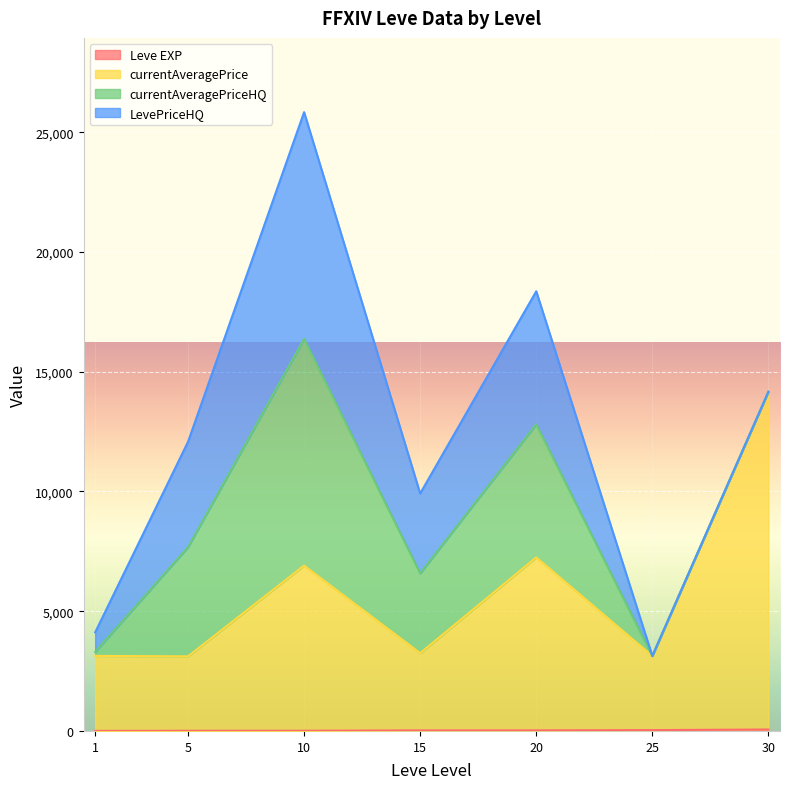

Where is Leve EXP nearest to the value 50?

25